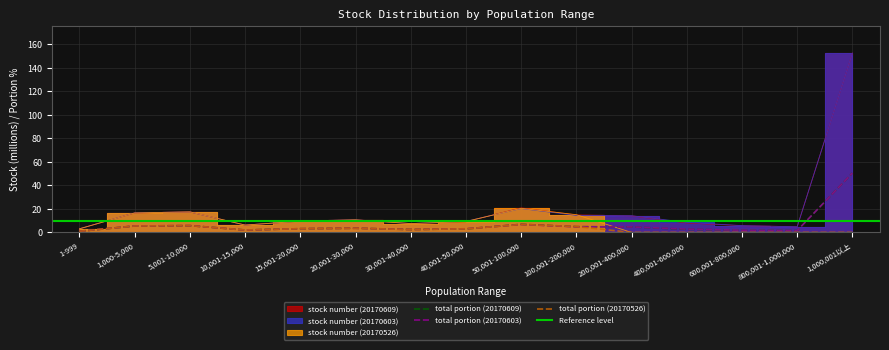

After their last crossing, which series has the higher values: stock number (20170603) or stock number (20170609)?

stock number (20170603)